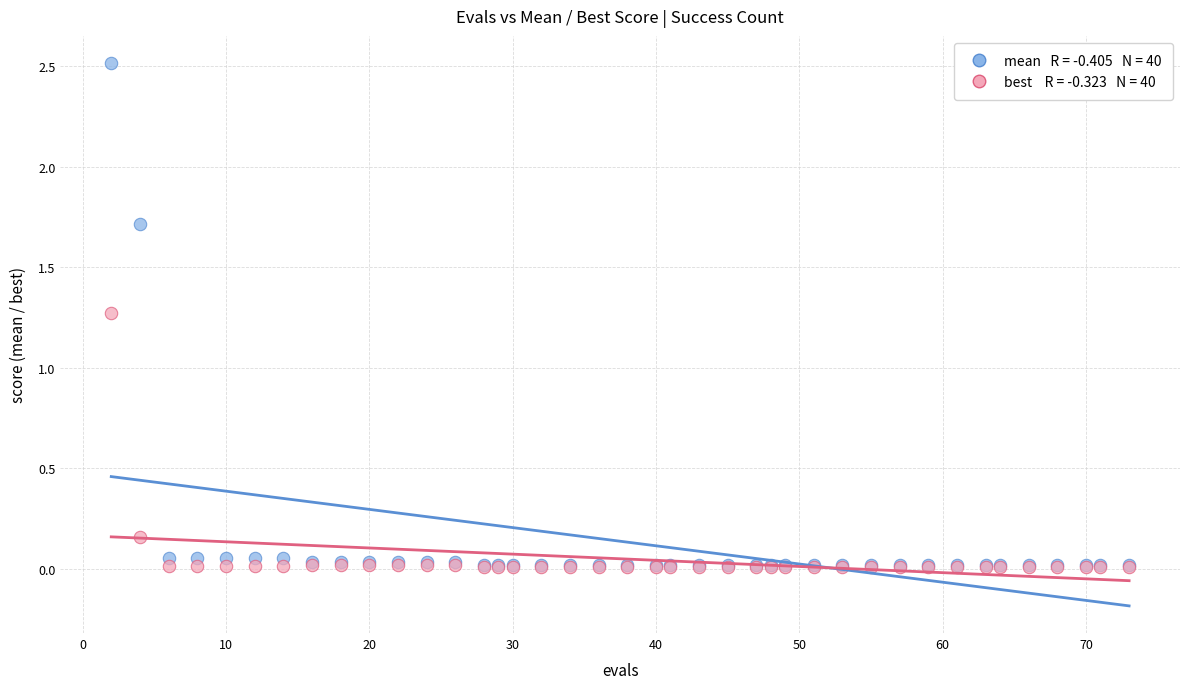

Across all series, what Y value is closest to 1?

1.3